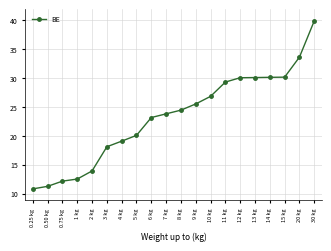

What is the difference between the values at 13 kg and 9 kg?

4.6